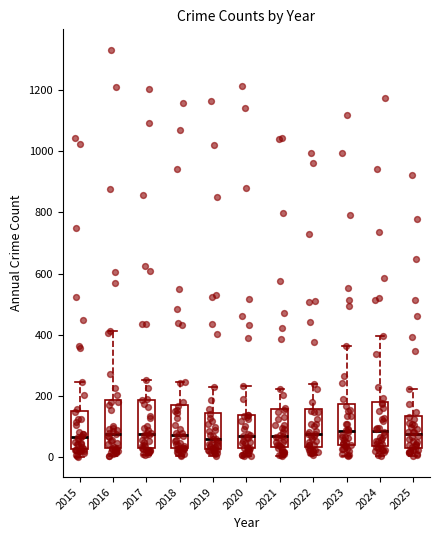

Reading left to right, transcribe this box plot: for each box, give where its median line is, the range the box spans, and where its two whiskers end, as read against the y-axis. The values are not printed on the chart, so give them approximately, as read against the axis.

2015: median 60, box 20 to 160, whiskers 0 to 240
2016: median 80, box 40 to 180, whiskers 0 to 420
2017: median 80, box 20 to 180, whiskers 0 to 260
2018: median 80, box 20 to 180, whiskers 0 to 240
2019: median 60, box 20 to 140, whiskers 0 to 240
2020: median 60, box 20 to 140, whiskers 0 to 240
2021: median 80, box 40 to 160, whiskers 0 to 220
2022: median 80, box 40 to 160, whiskers 0 to 240
2023: median 80, box 40 to 180, whiskers 0 to 360
2024: median 80, box 40 to 180, whiskers 0 to 400
2025: median 80, box 40 to 140, whiskers 0 to 220